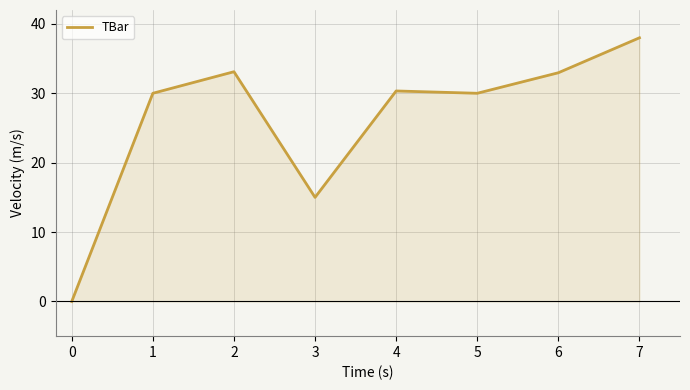

What is the sum of all values?

209.4